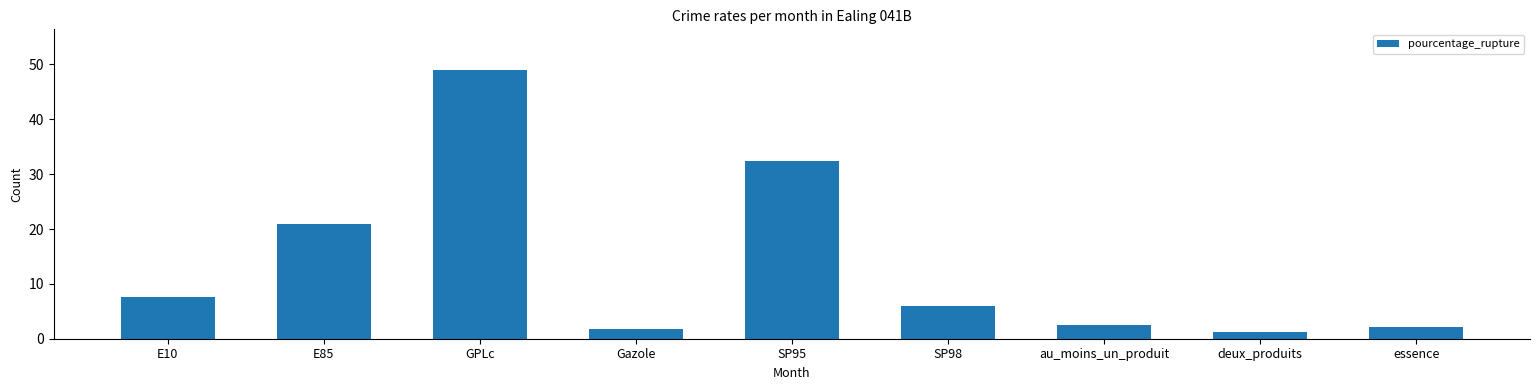

Which label corresponds to the largest value in the chart?

GPLc